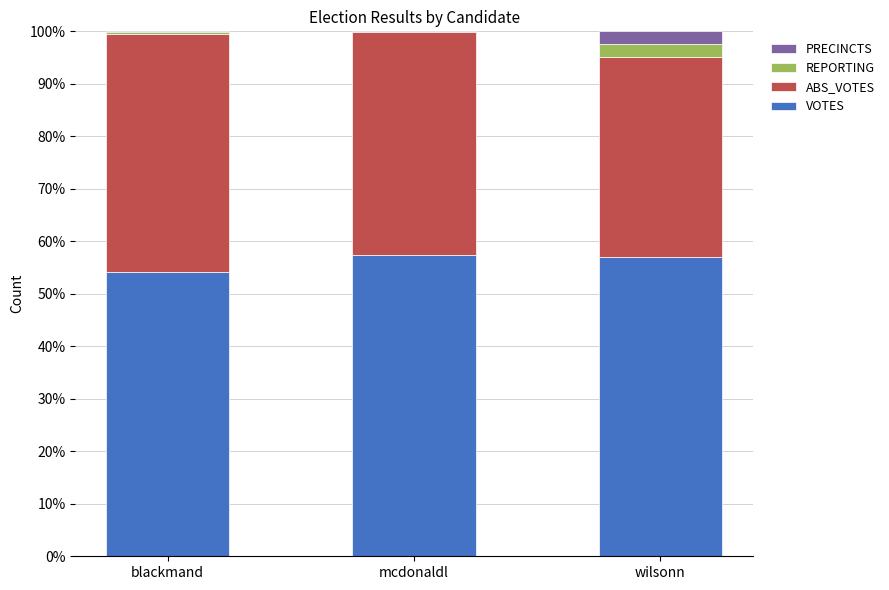

Is it true that VOTES equals 57.4 at mcdonaldl?

True